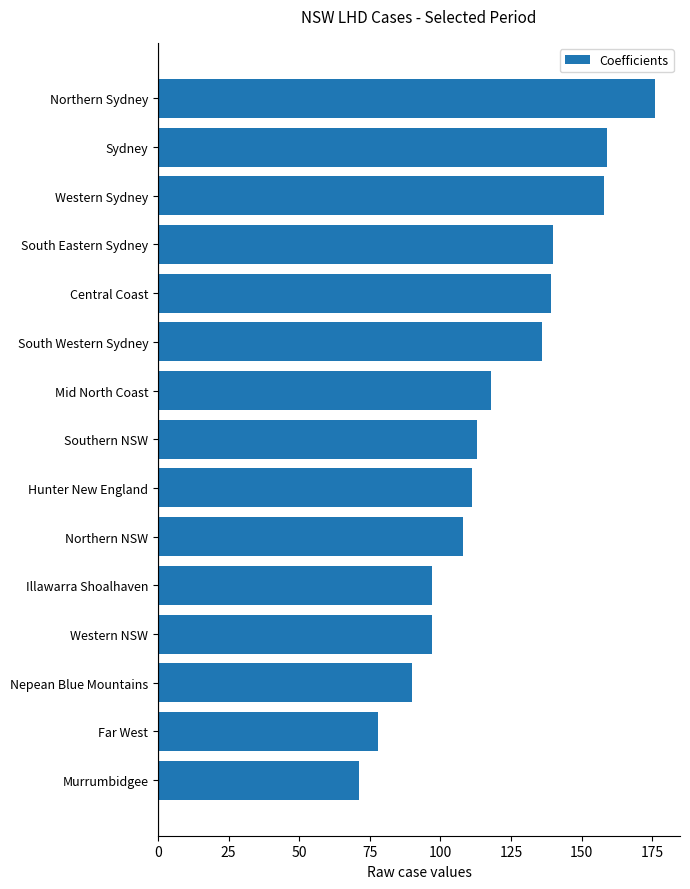

What is the change in value from Northern NSW to Southern NSW?

+5